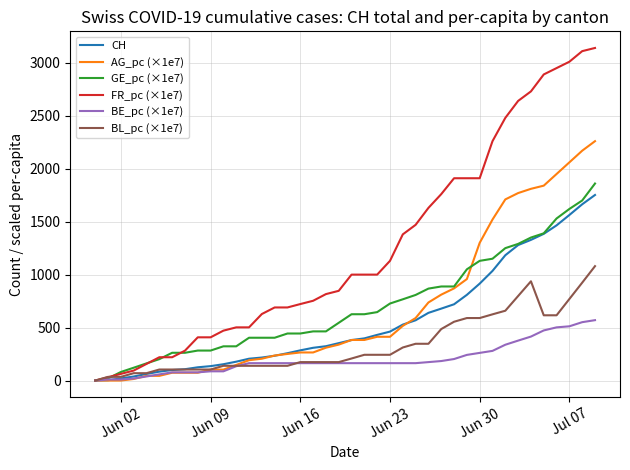

What is the highest value of the BL_pc (×1e7) series?

1080.0